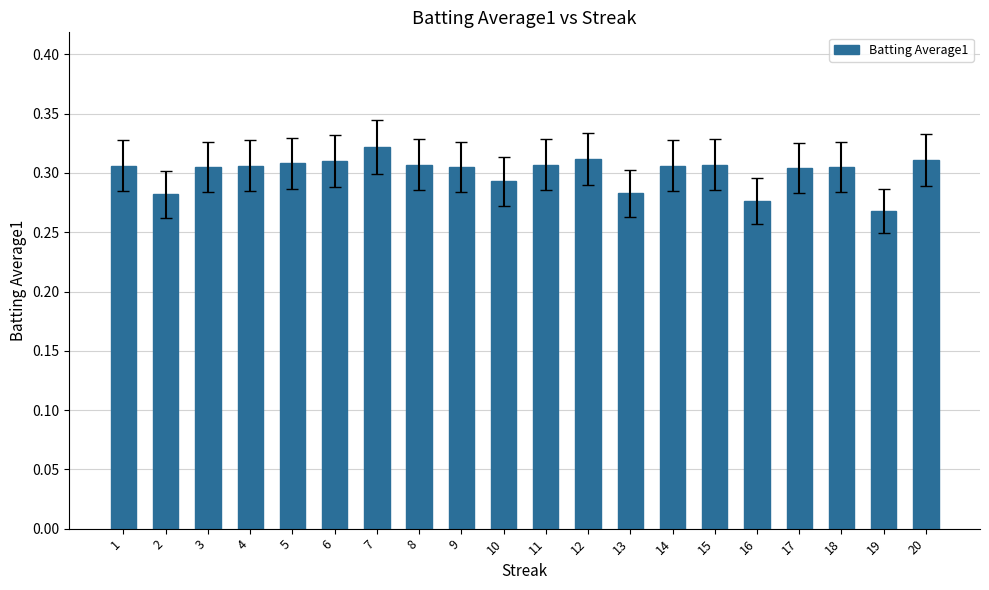

The value at 4 is 0.3. True or false?

True